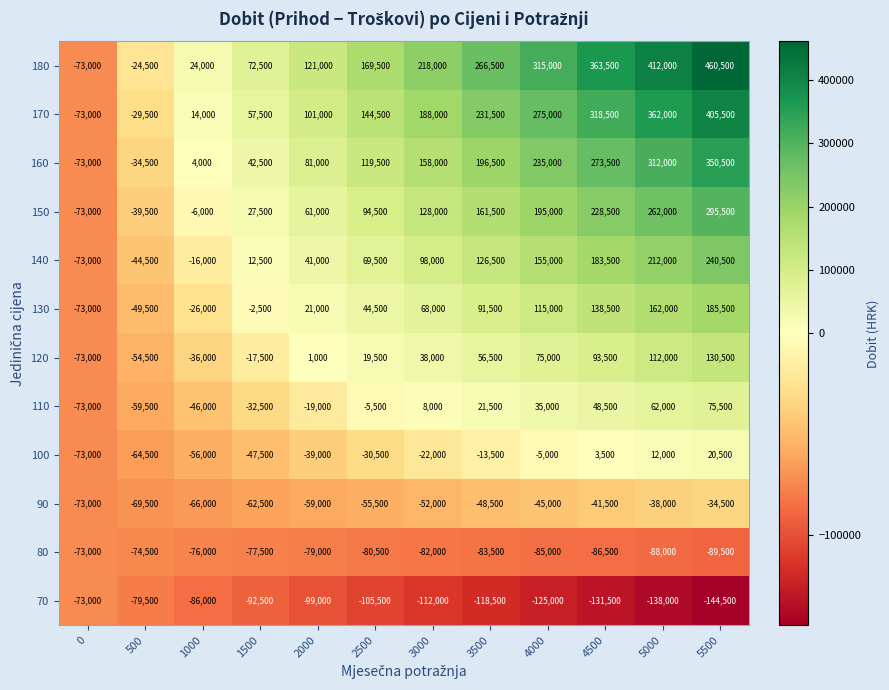

At which category is the sum across all series the highest?

5500